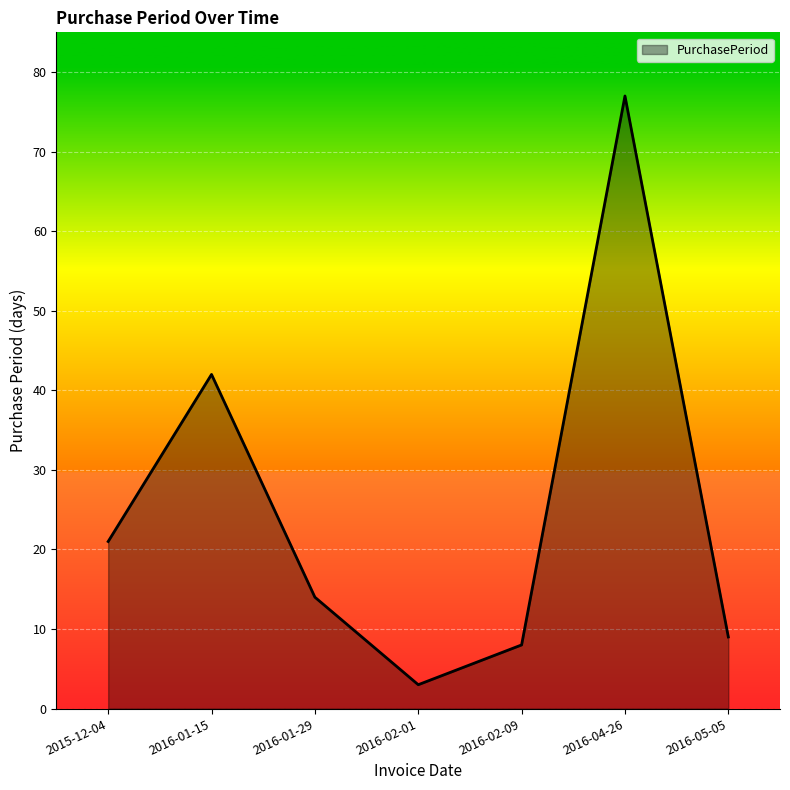

Reading left to right, transcribe all the data shown in this chart.

21	42	14	3	8	77	9